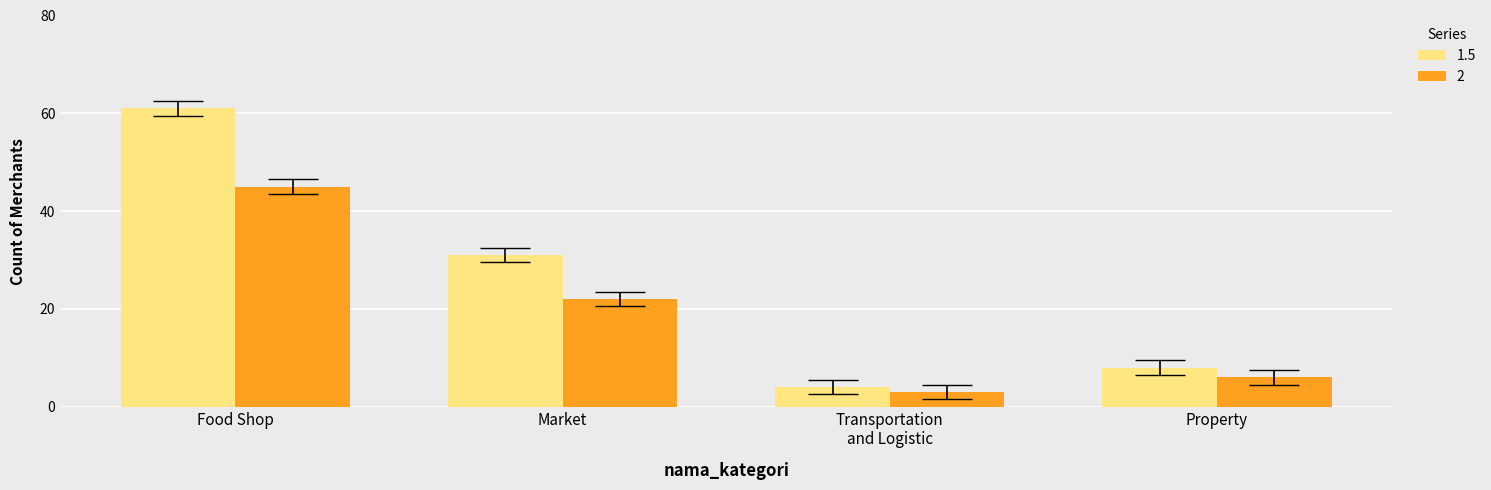

How many bars are there in total?

8